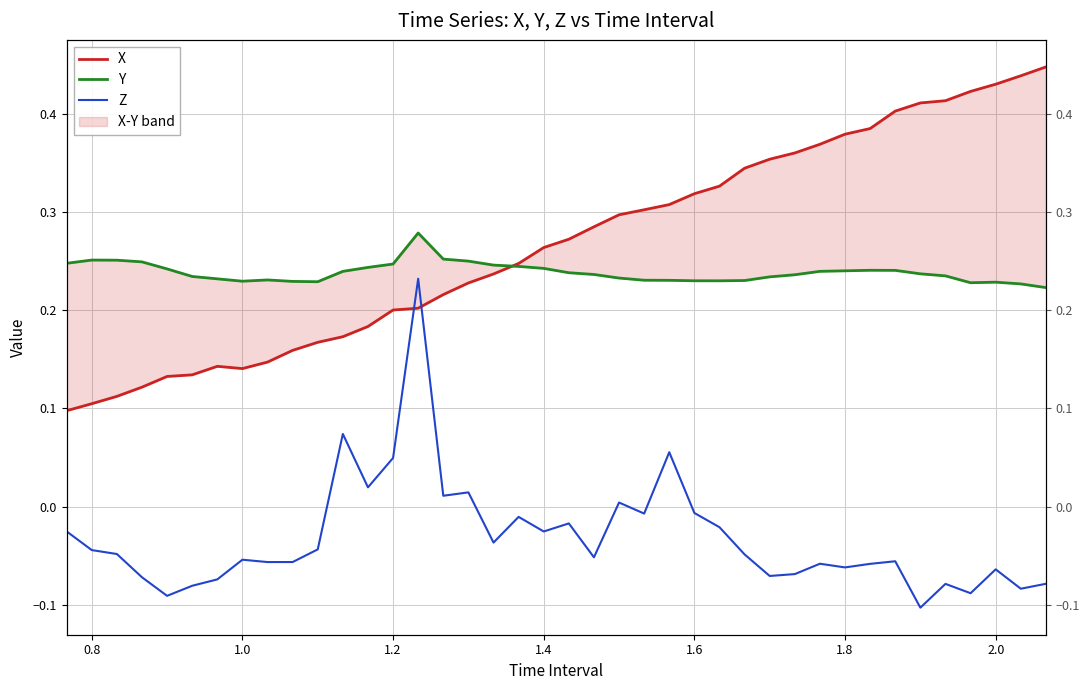

True or false: Z and Y cross at least once.

False